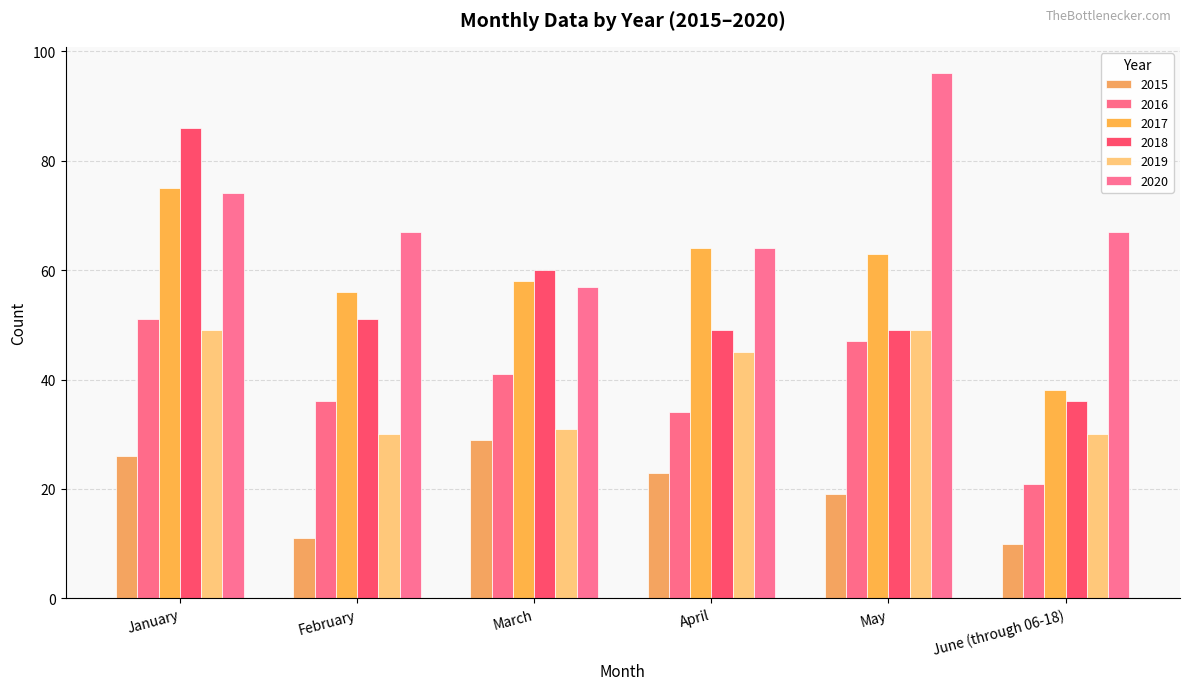

What is the lowest value of the 2016 series?

21